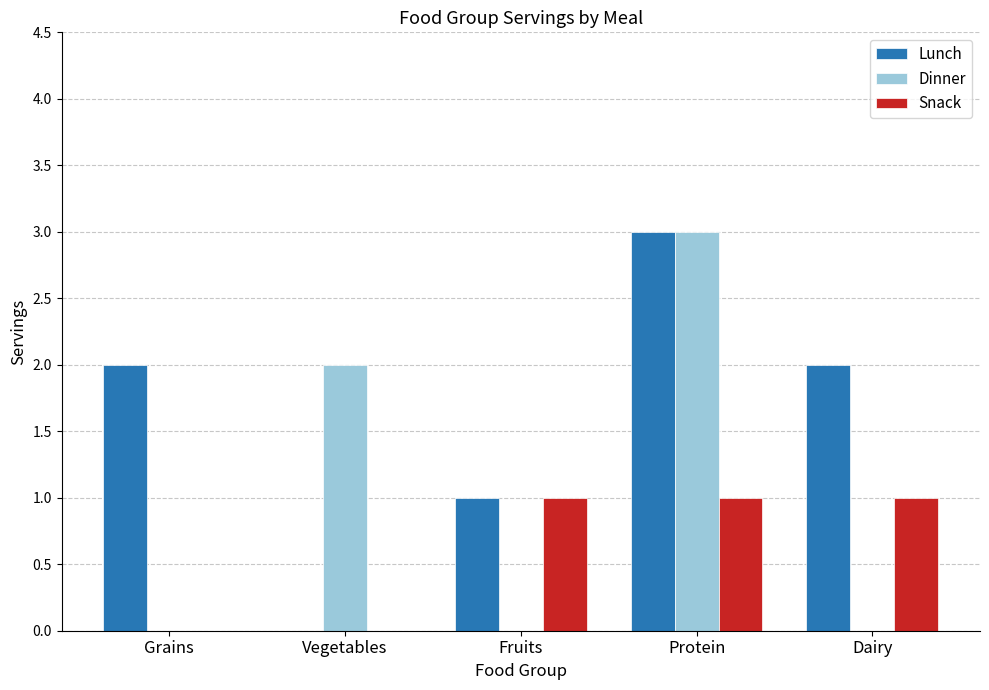

Are the bars grouped side by side (vs. stacked)?

Yes